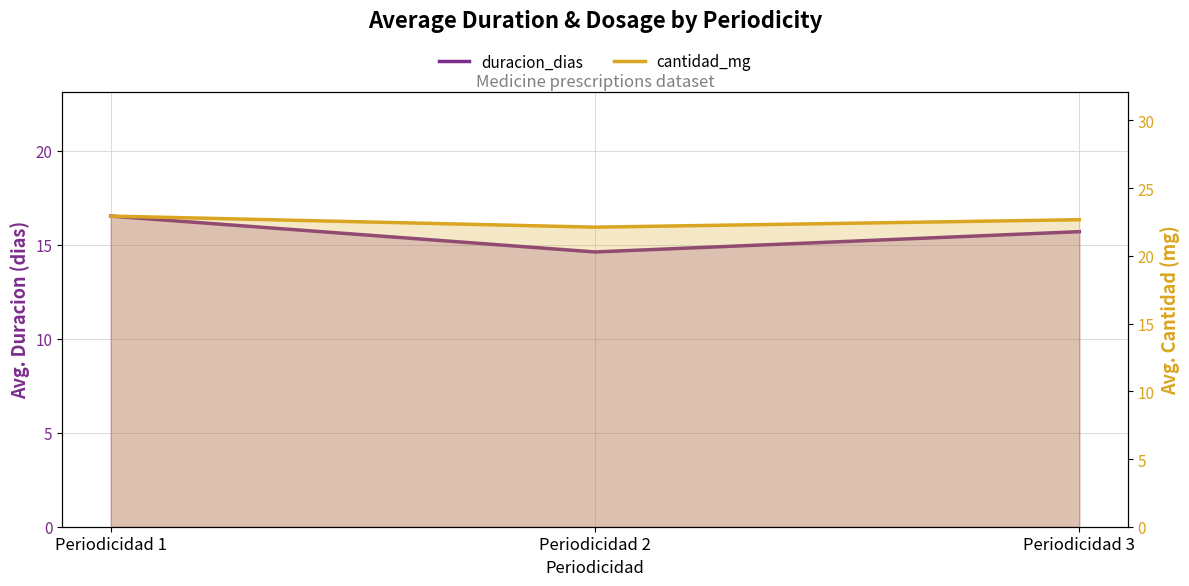

Which series has the largest total across all categories?

cantidad_mg